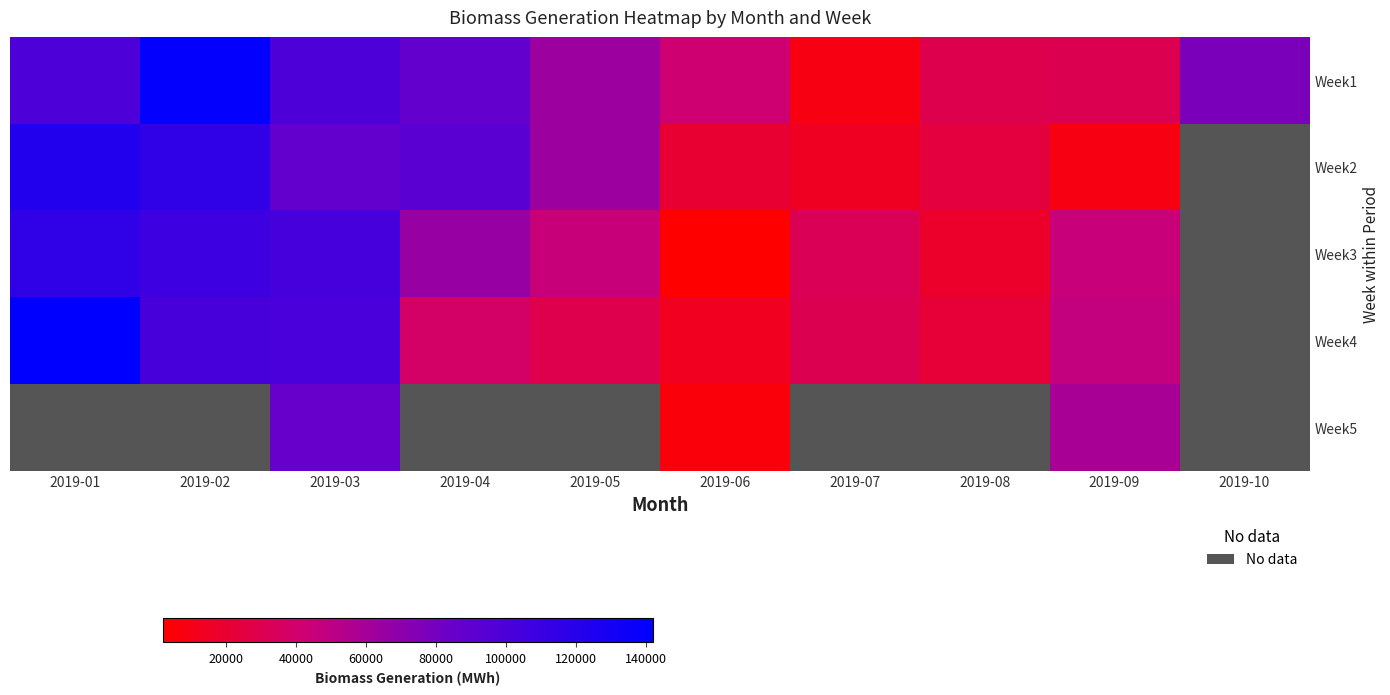

Which category has the highest value across all series?

2019-01